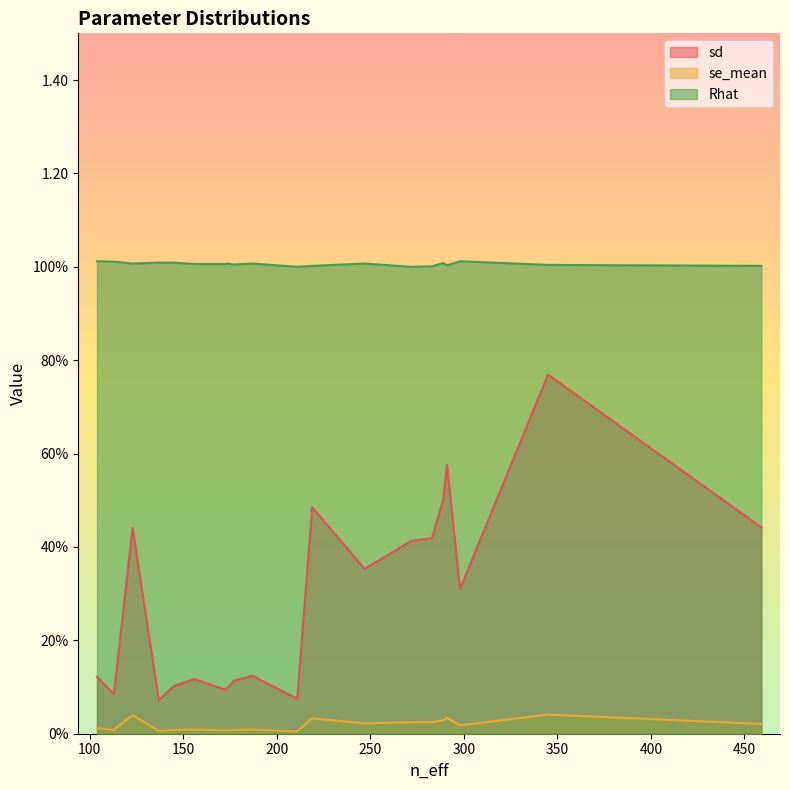

Which series has the widest spread of values?

sd